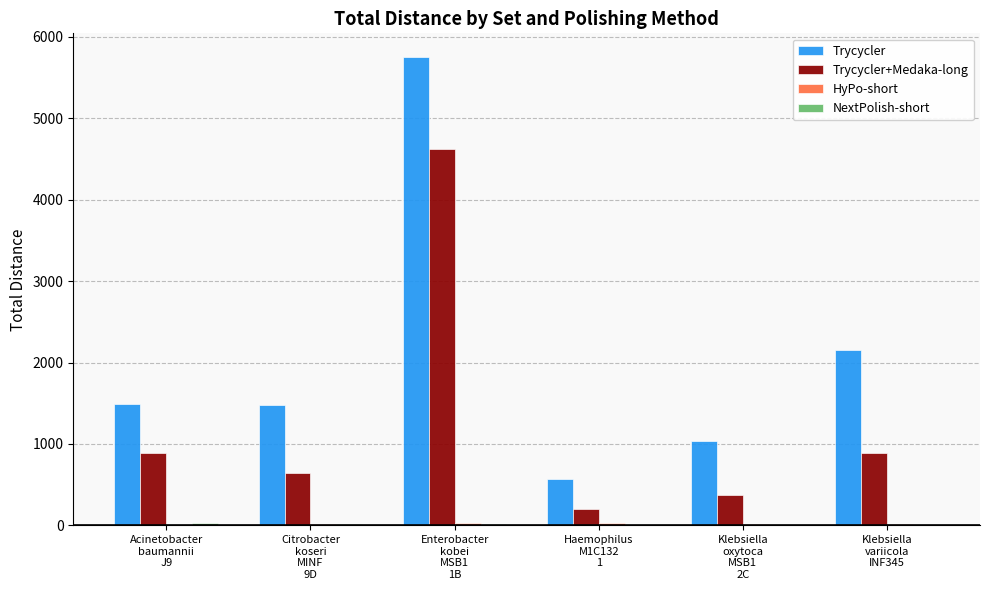

How many series are shown in this chart?

4